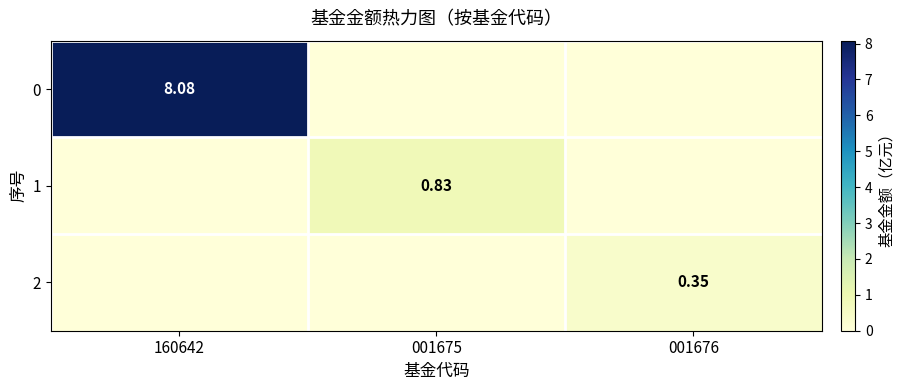

What is the sum of the 0 values at 001676 and 160642?

8.1